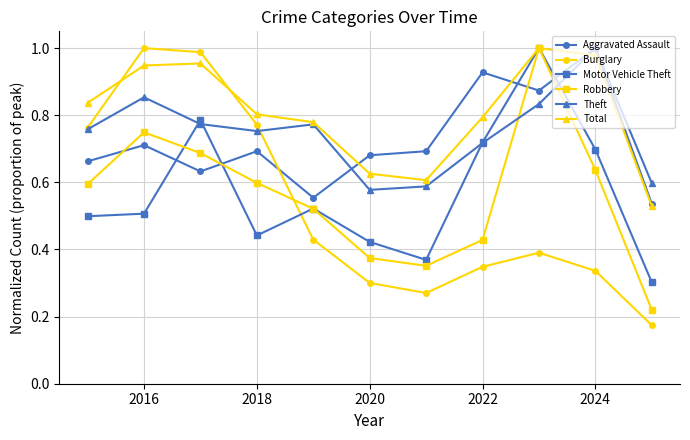

True or false: Robbery has more than 1 points higher than both neighbors.

True